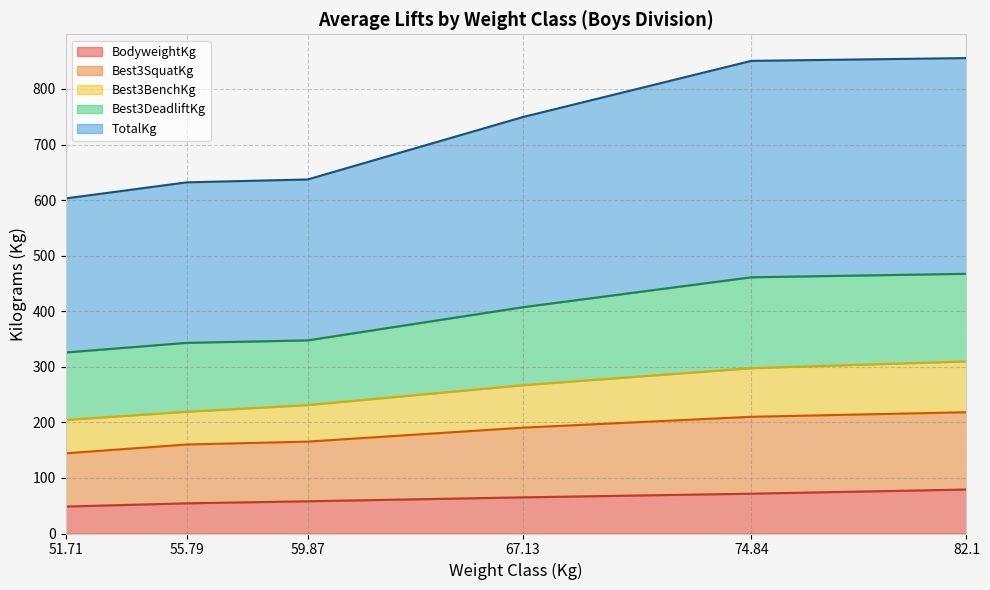

How many series are shown in this chart?

5